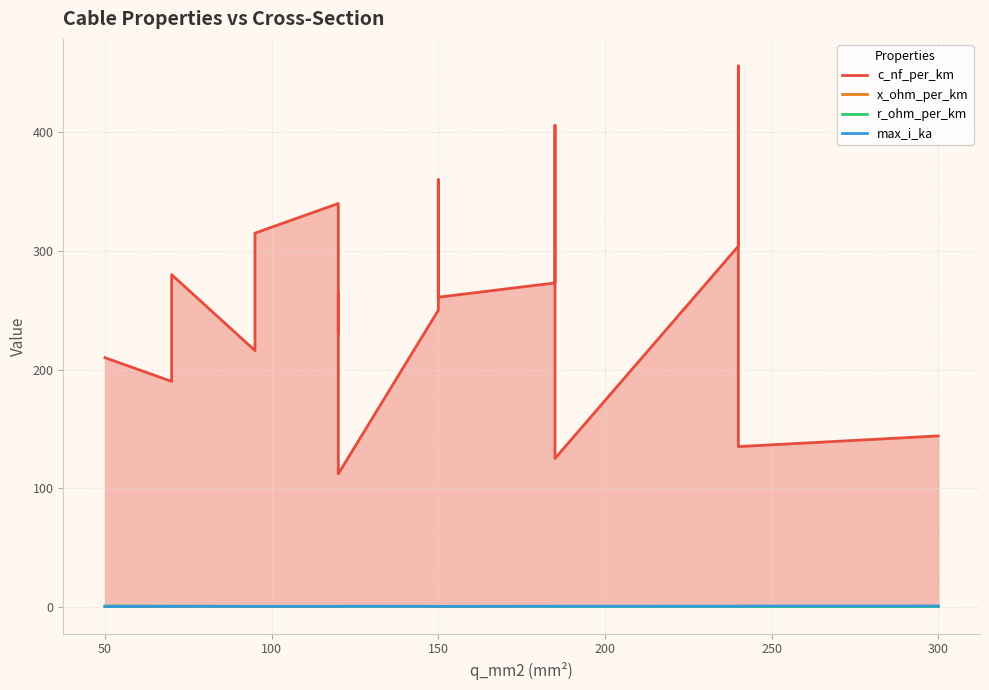

How many max_i_ka values are between 0 and 1?

19